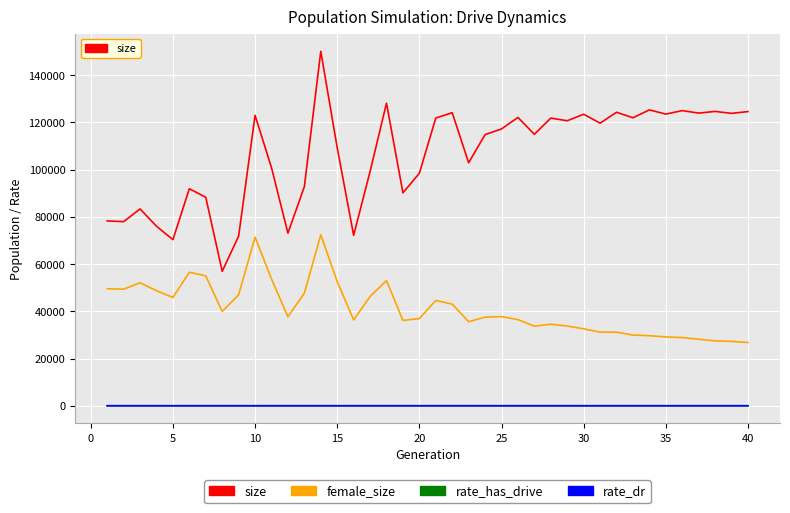

True or false: size and female_size cross at least once.

False